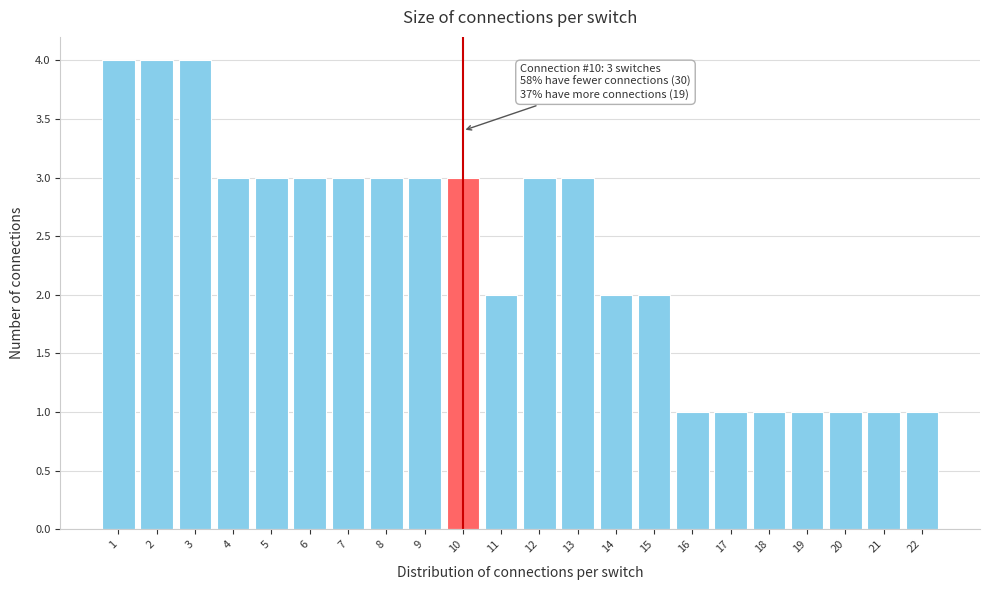

Reading left to right, transcribe all the data shown in this chart.

4	4	4	3	3	3	3	3	3	3	2	3	3	2	2	1	1	1	1	1	1	1